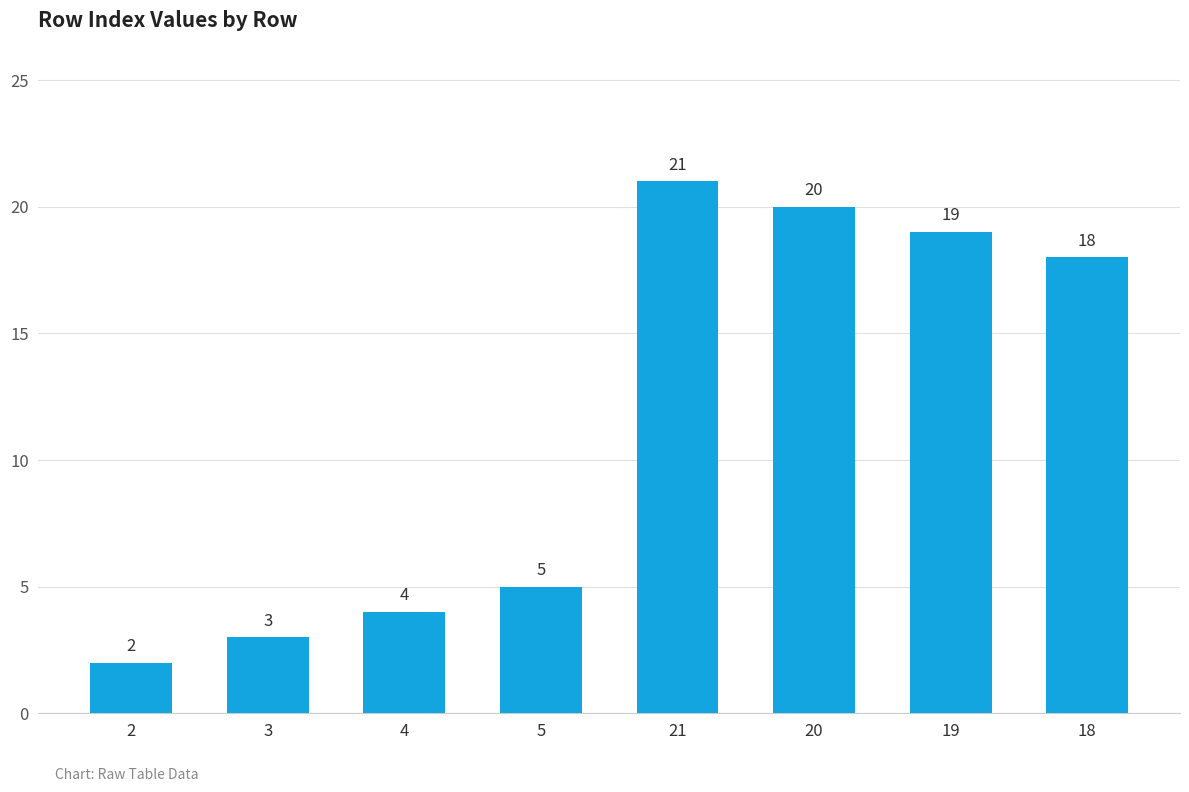

At which category does the chart reach its peak across all series?

21